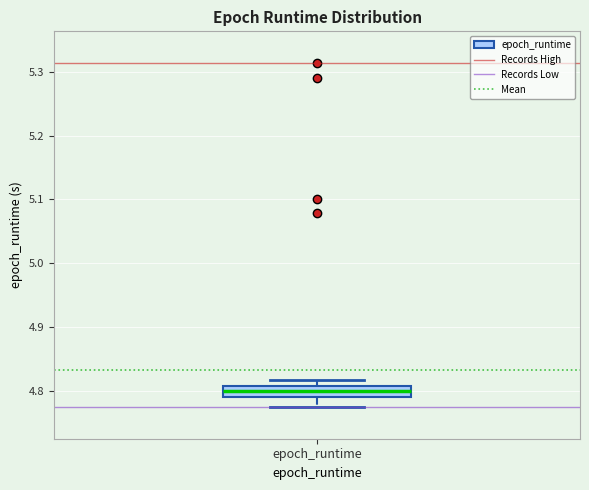

Read this box plot against the y-axis: the position of the median line, the range covered by the box, and the ends of both whiskers. The values are not printed on the chart, so give them approximately, as read against the axis.

median 4.80, box 4.79 to 4.81, whiskers 4.78 to 4.82